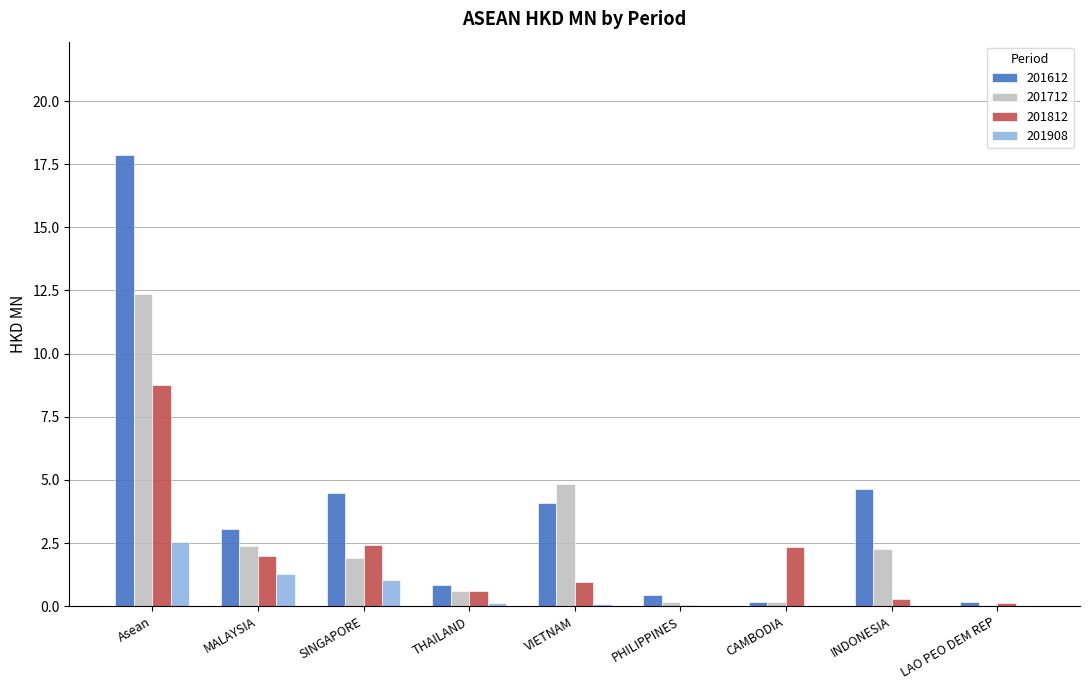

Which series has the widest spread of values?

201612